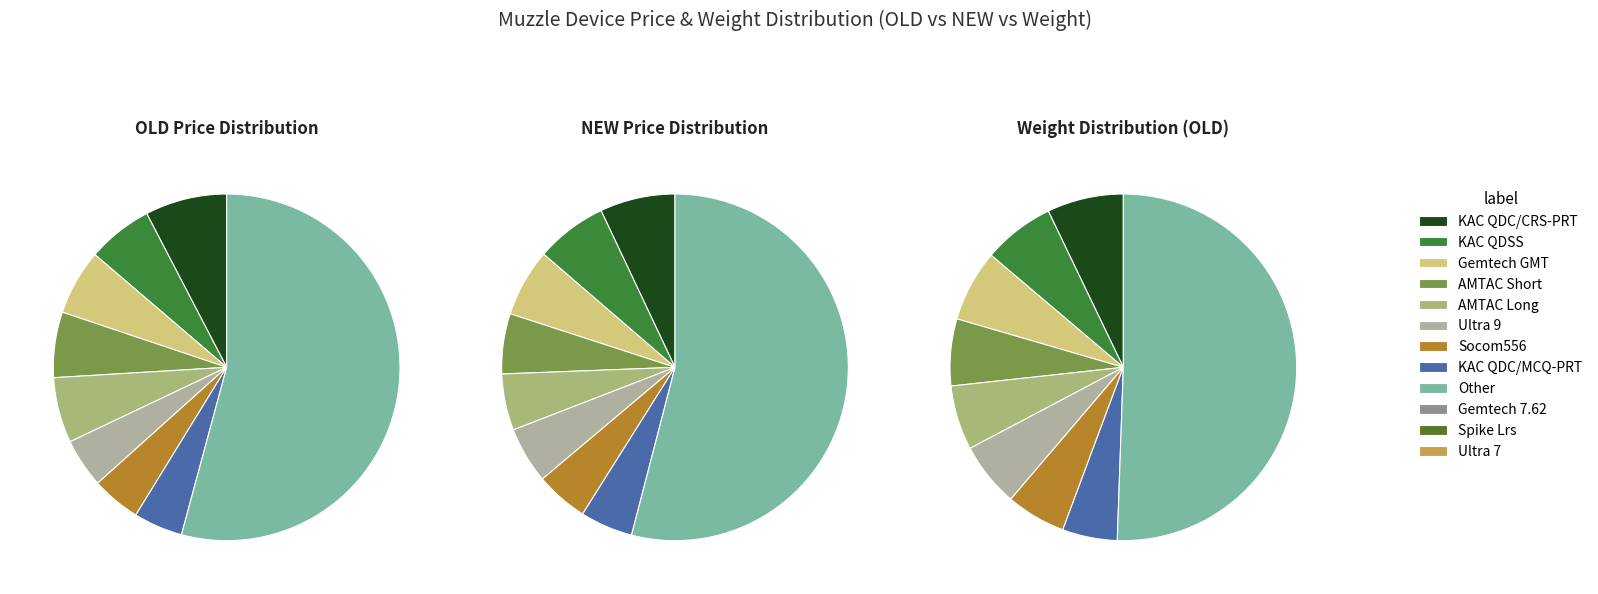

To the nearest percent, what percentage of the pie is AMTAC Long?

5%